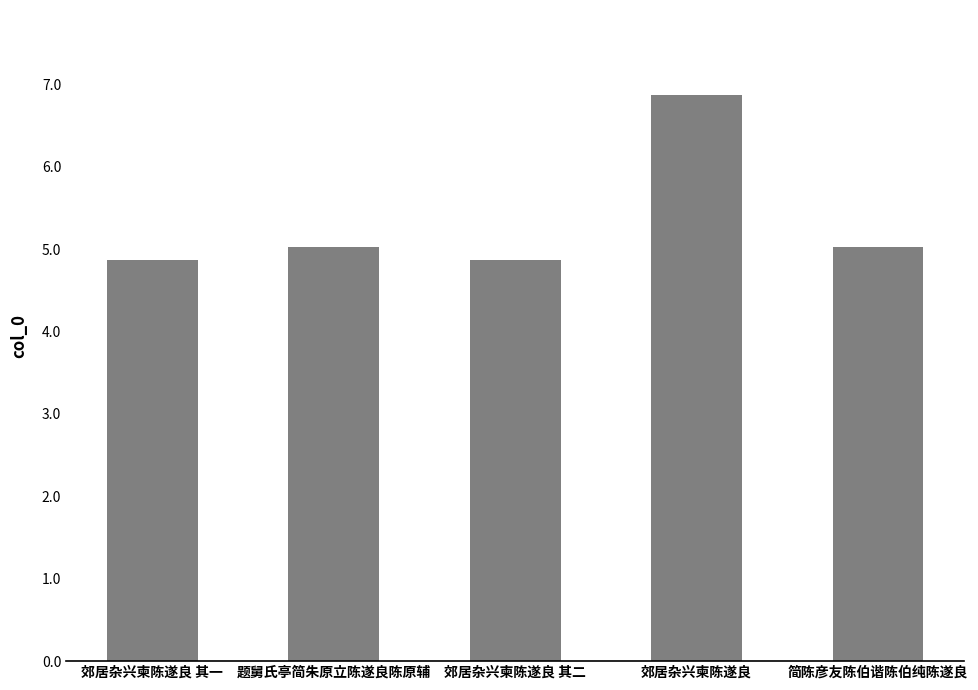

Are the bars horizontal?

No